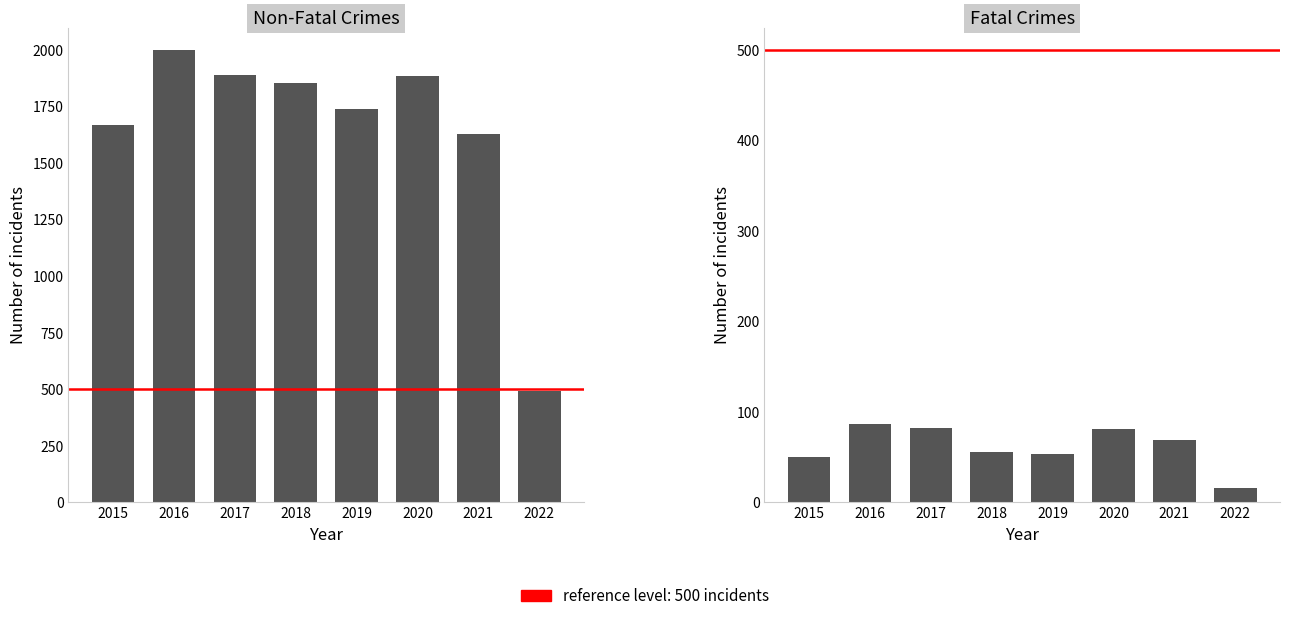

Is it true that the value at 2018 is 56?

True